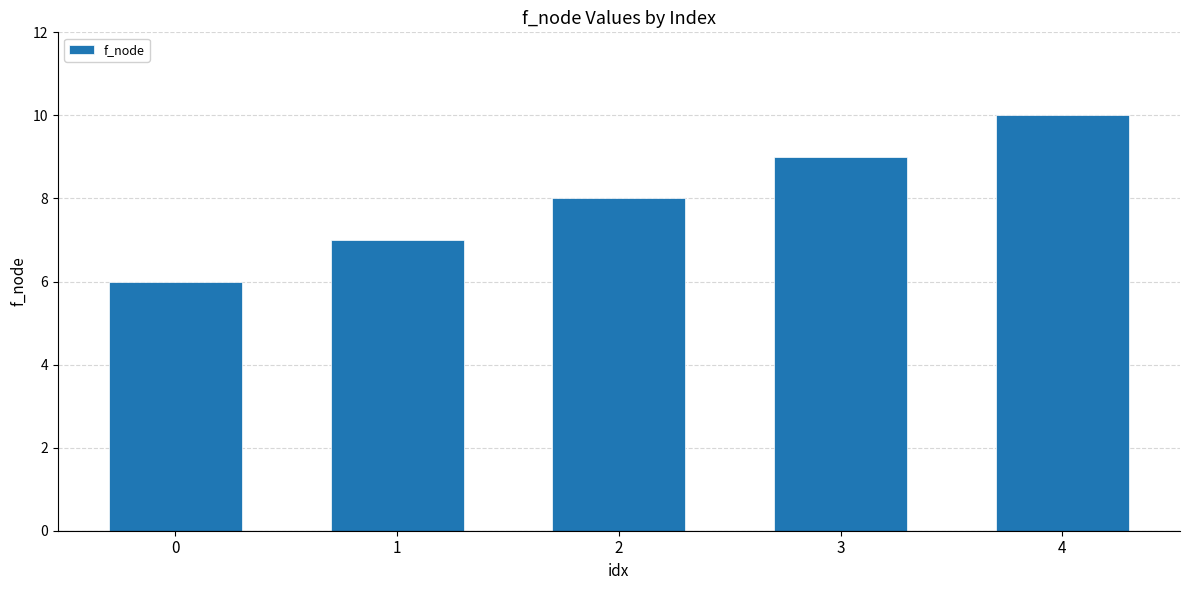

Reading left to right, extract all data points from this chart.

6	7	8	9	10